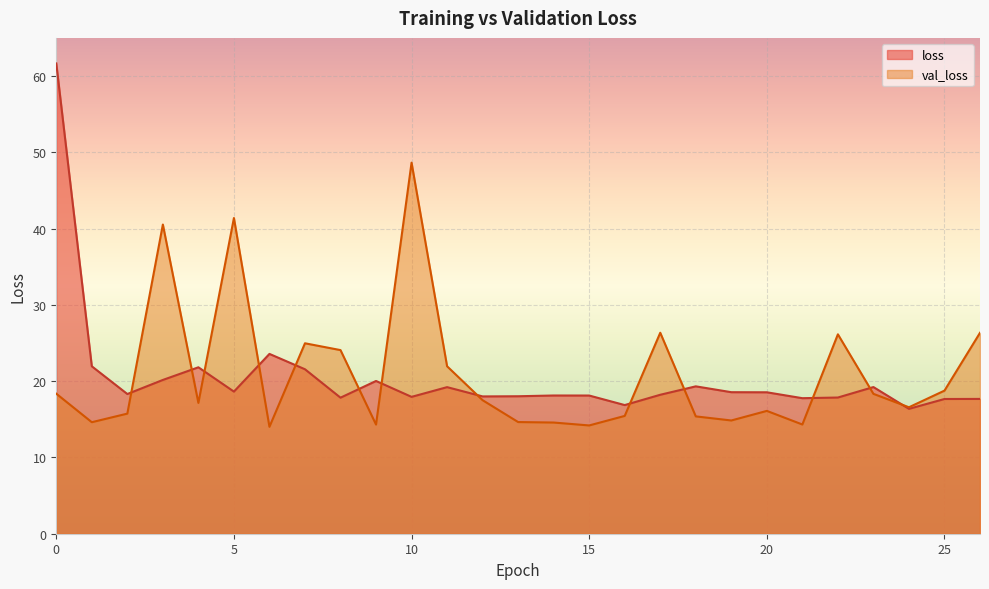

True or false: val_loss and loss cross at least once.

True